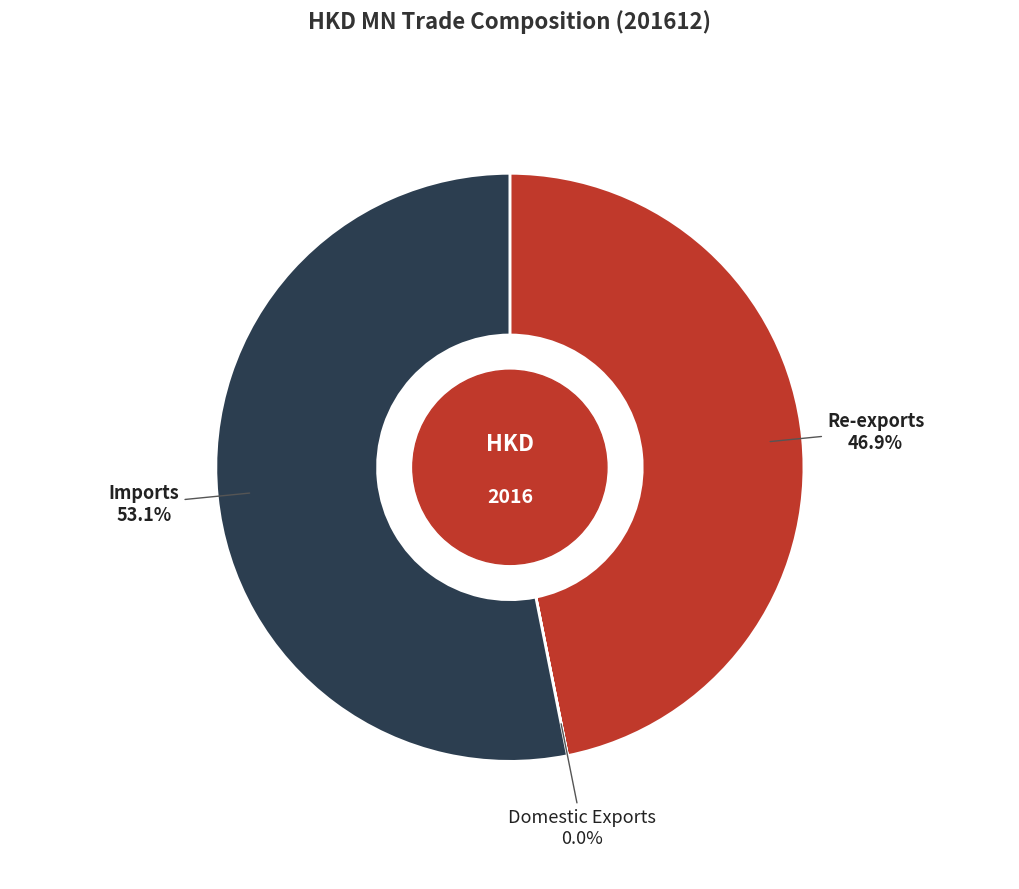

Is there a majority slice in this chart?

Yes